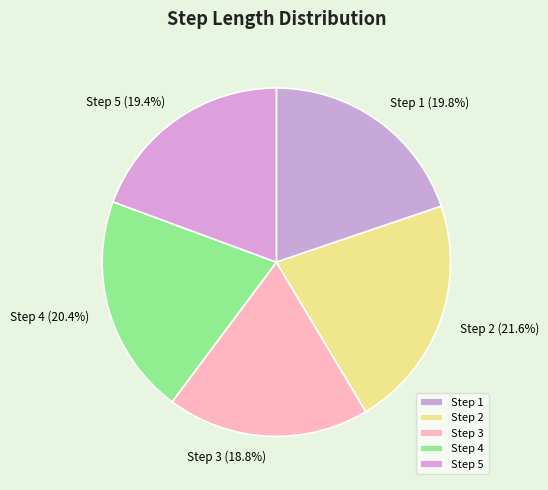

Count the number of slices in the pie.

5